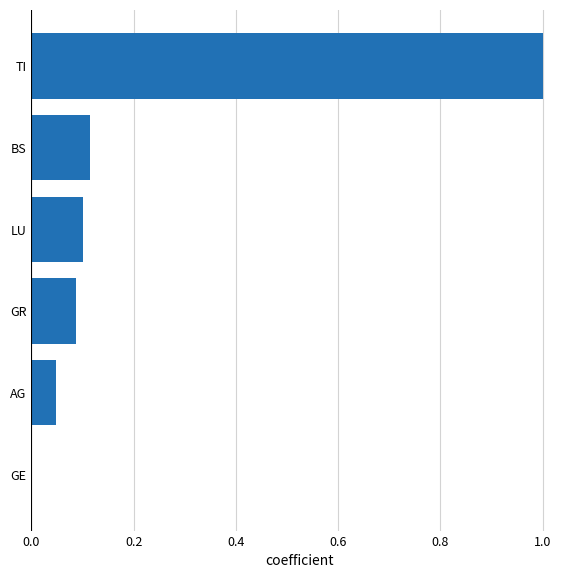

The value at AG is 0.0. True or false?

True